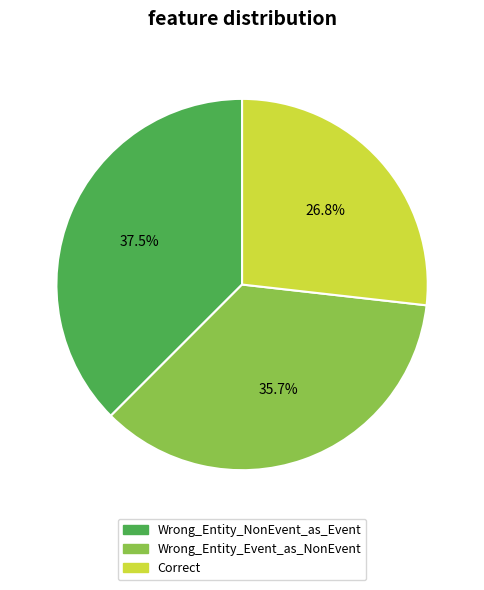

To the nearest percent, what is the difference between the Wrong_Entity_NonEvent_as_Event and Wrong_Entity_Event_as_NonEvent slice percentages?

2%